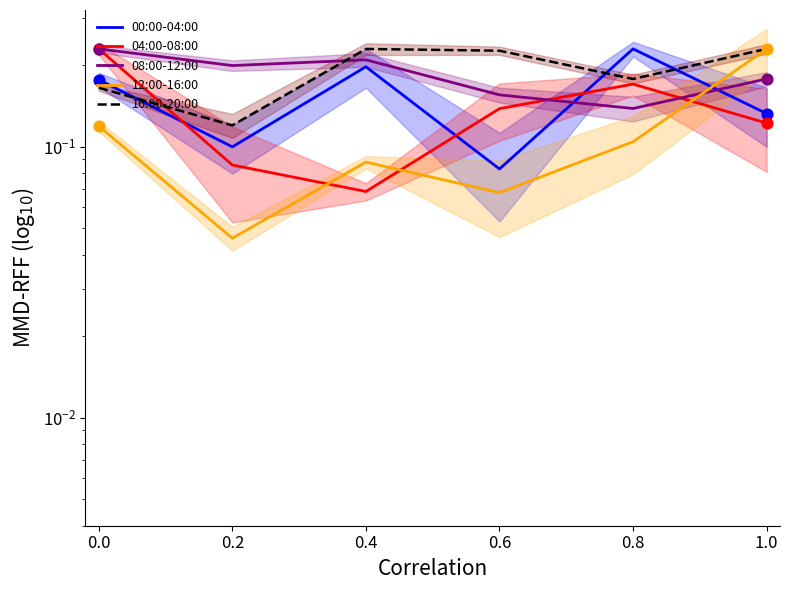

Which series contains the highest Y value?

00:00-04:00